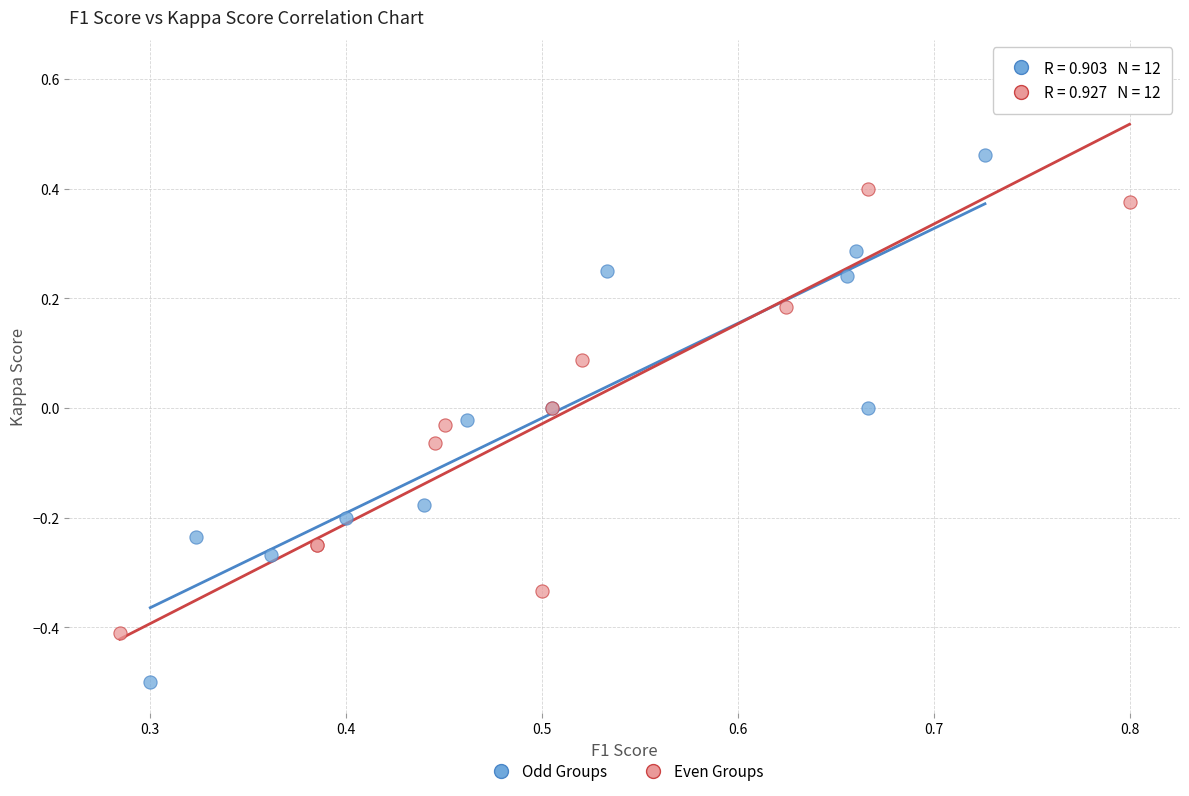

Which series has the largest Y range (max minus min)?

Even Groups